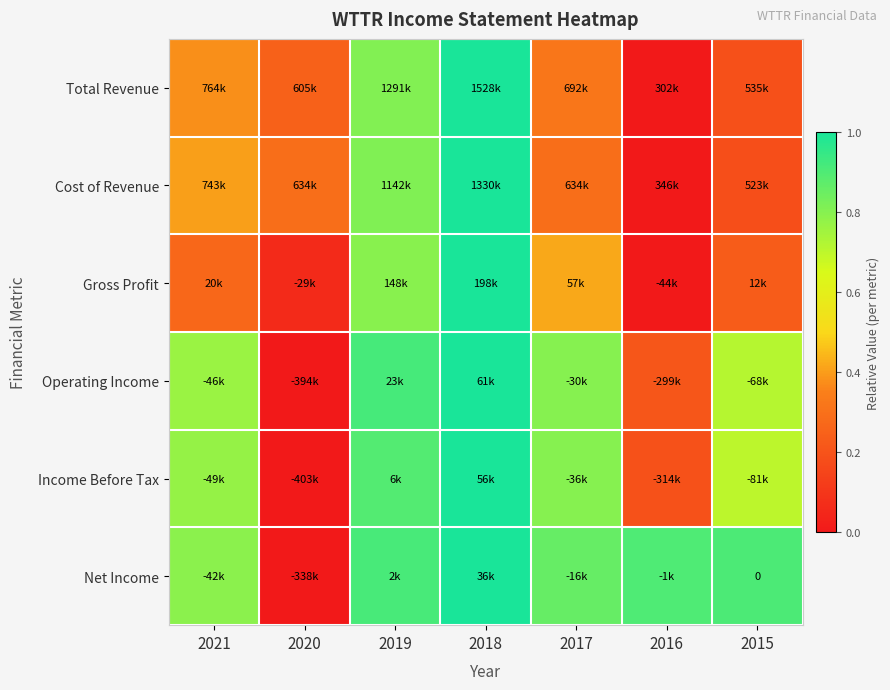

How many Cost of Revenue values are between 0 and 1?

7